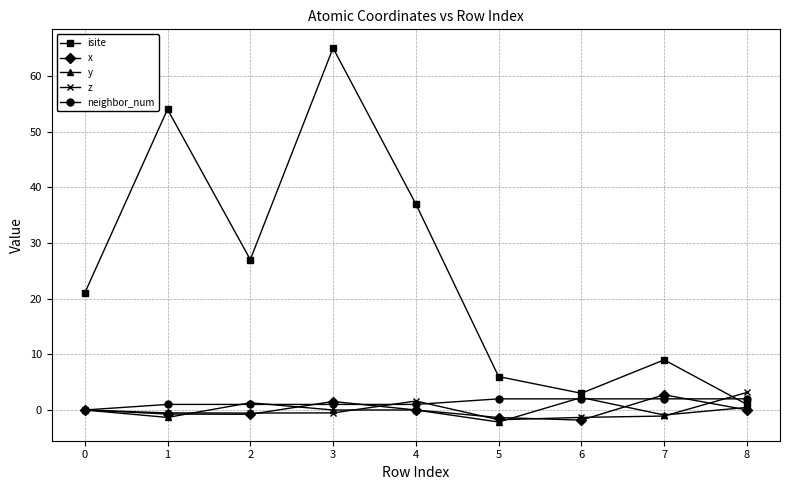

Which label corresponds to the largest value in the chart?

3